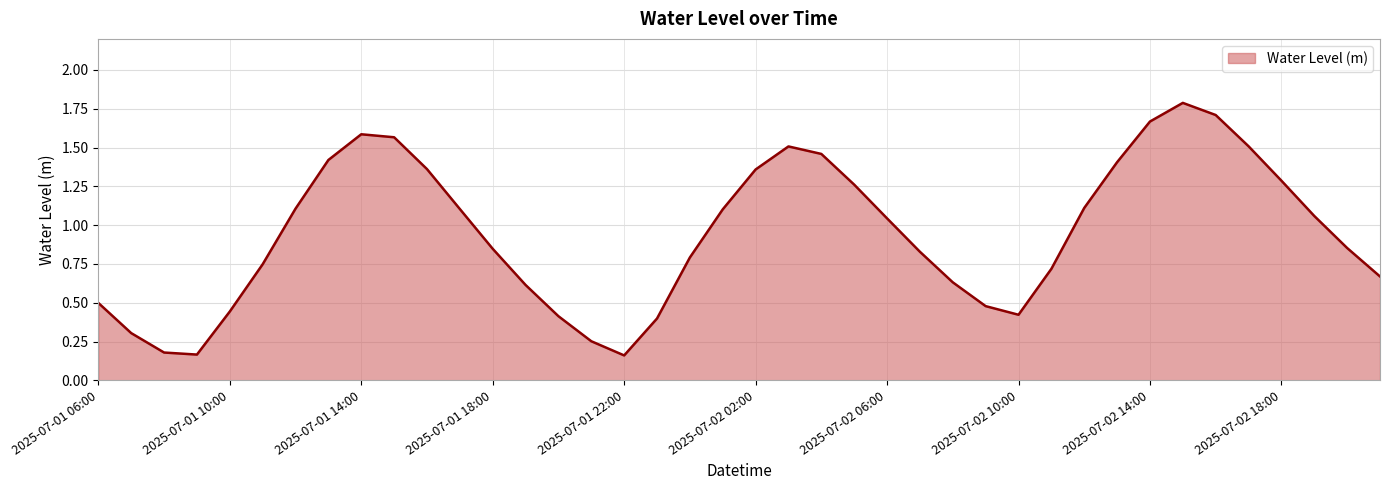

How many lines are shown in the chart?

1